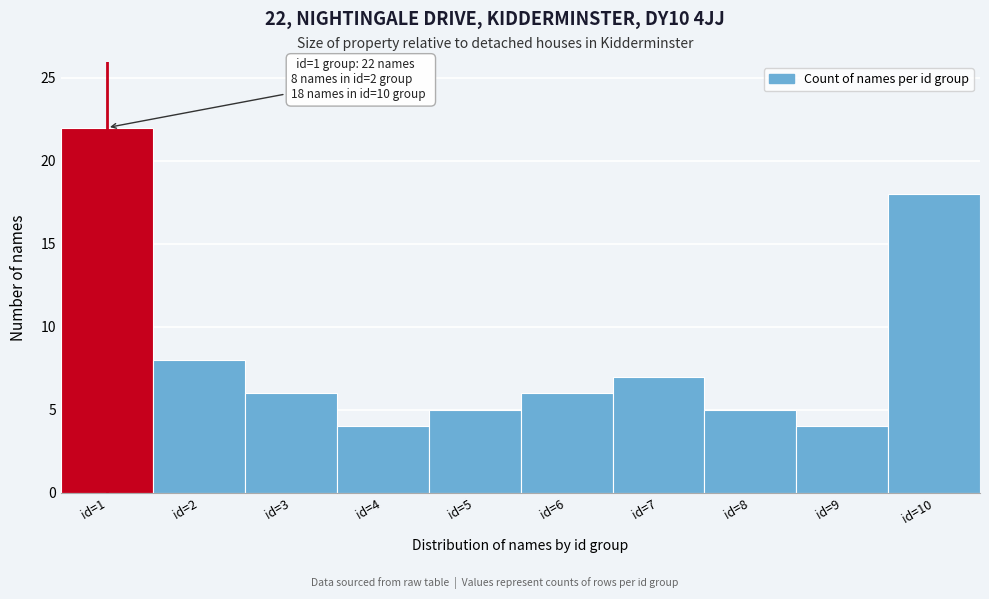

Reading right to left, extract all data points from this chart.

18	4	5	7	6	5	4	6	8	22